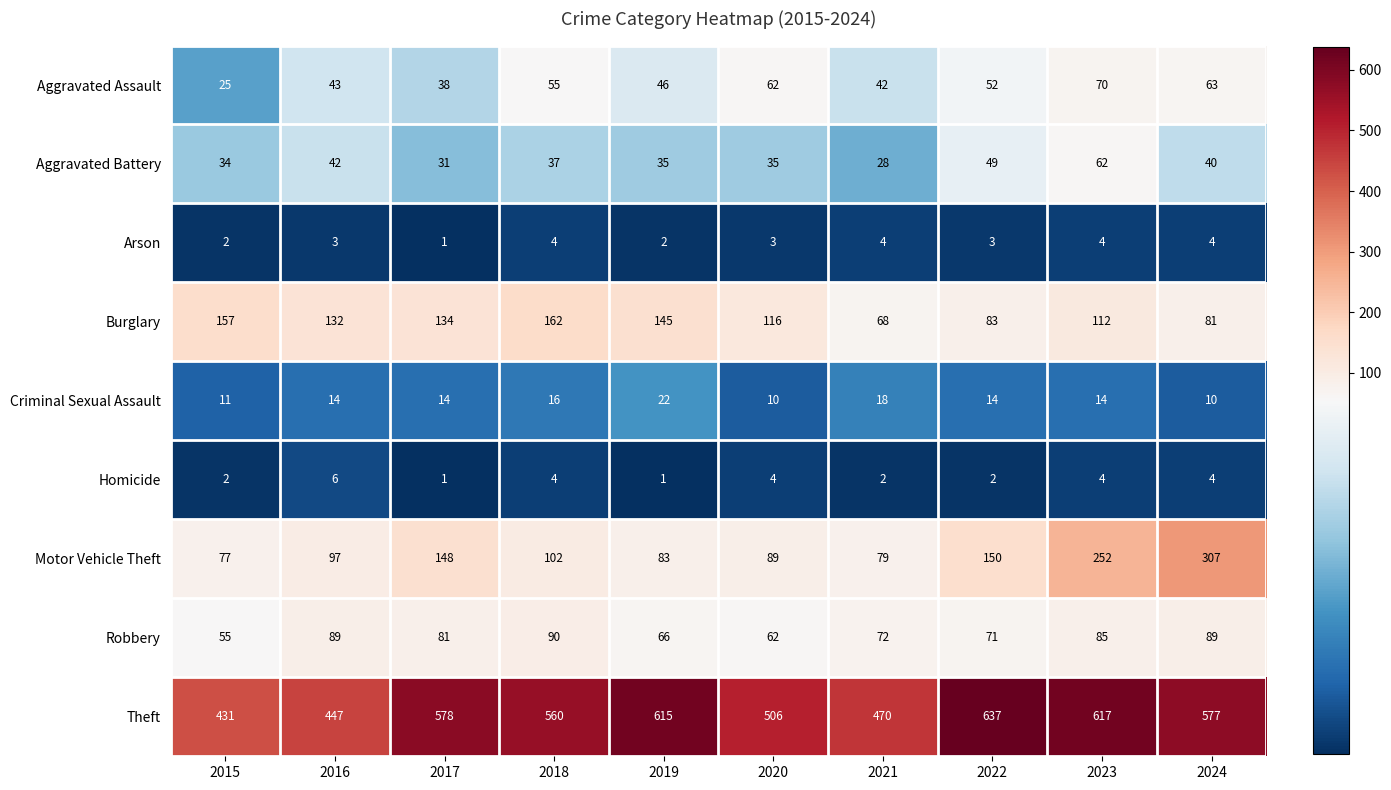

What is the minimum value shown in the chart?

1